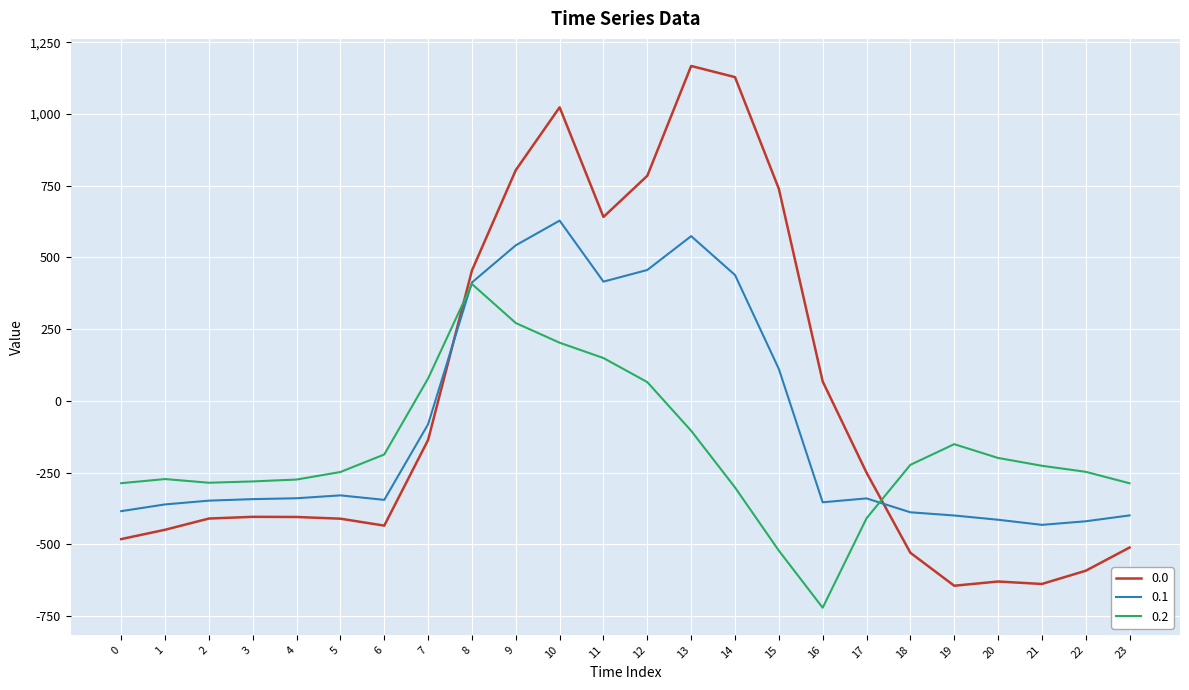

What is the sum of all 0.2 values?

-4056.8